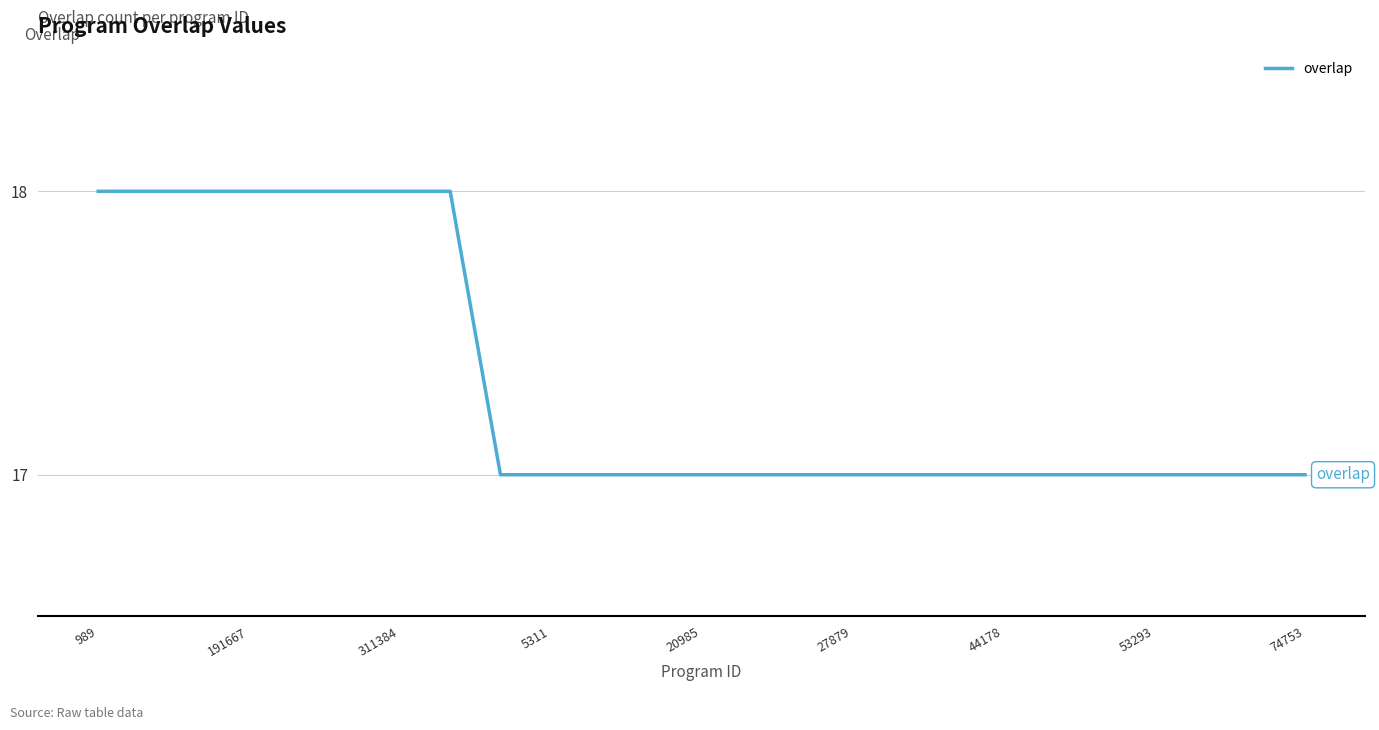

How many lines are shown in the chart?

1